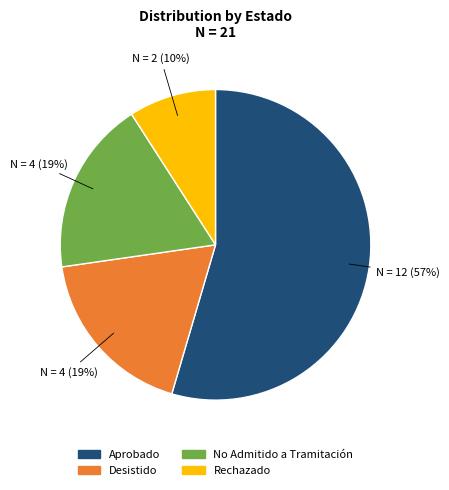

How many segments does this pie chart have?

4